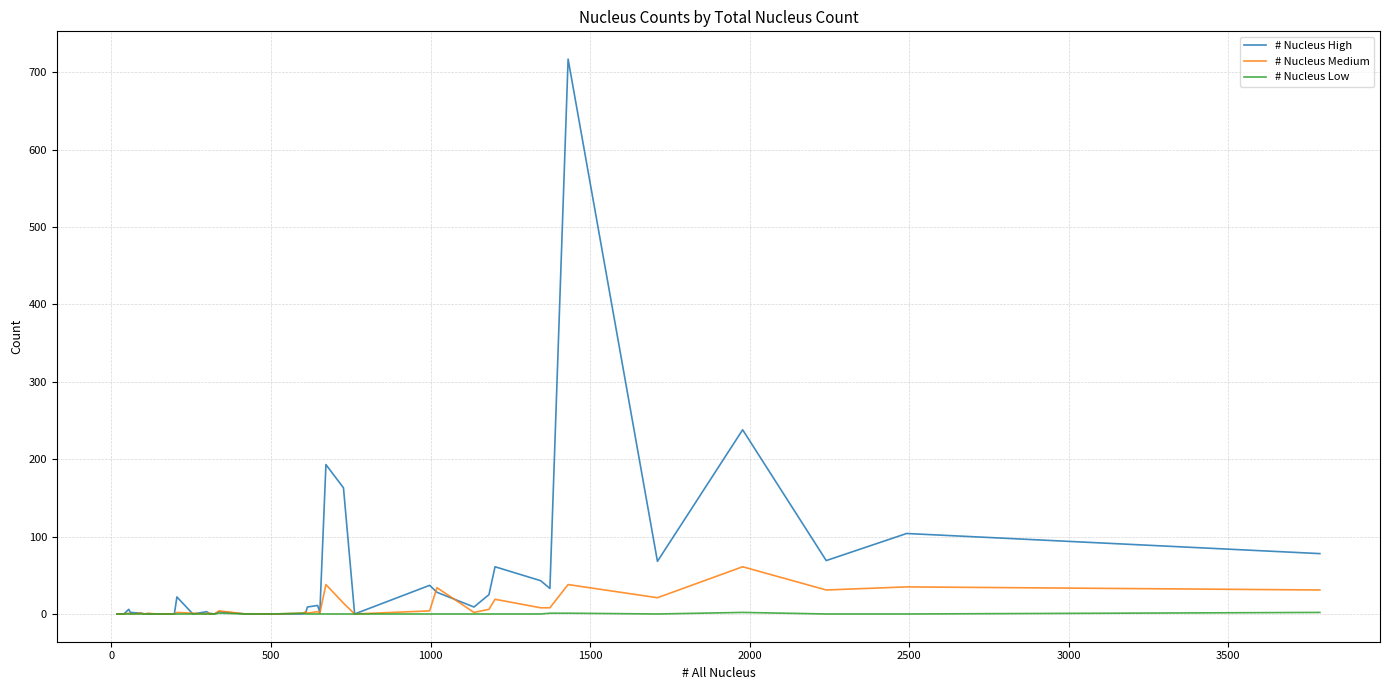

What is the greatest value displayed?

717